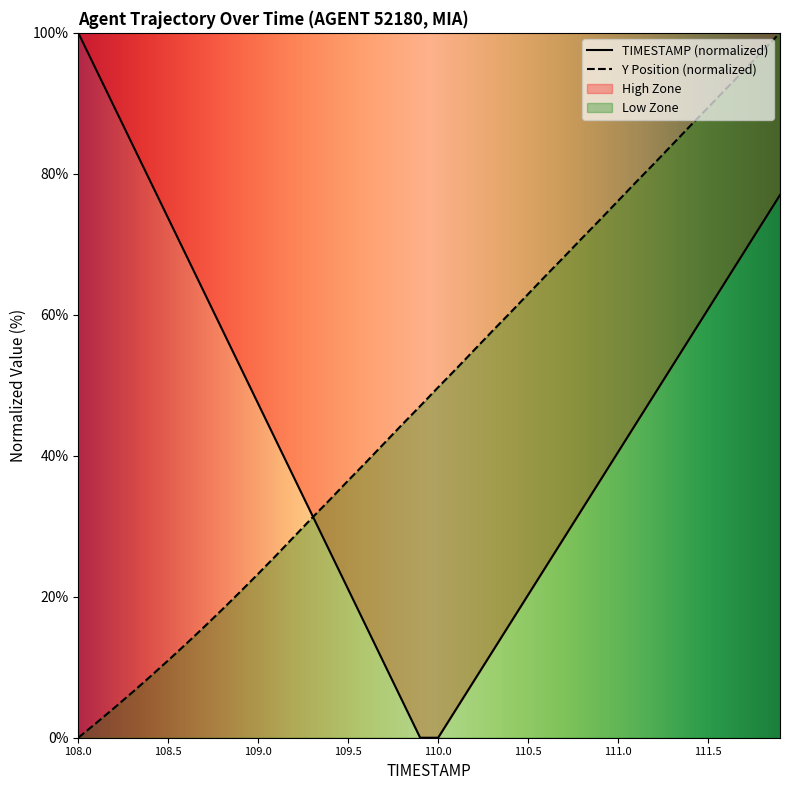

At which label does Y Position (normalized) reach its minimum?

108.0